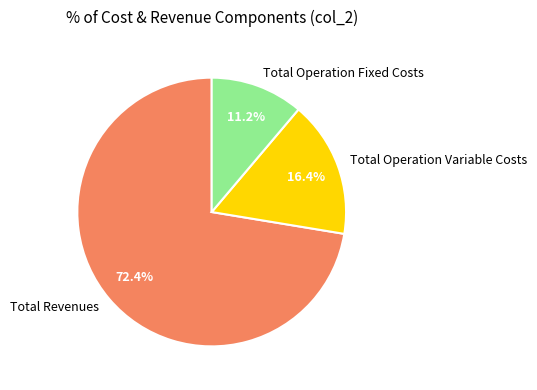

What percentage is the Total Operation Variable Costs slice, to the nearest percent?

16%